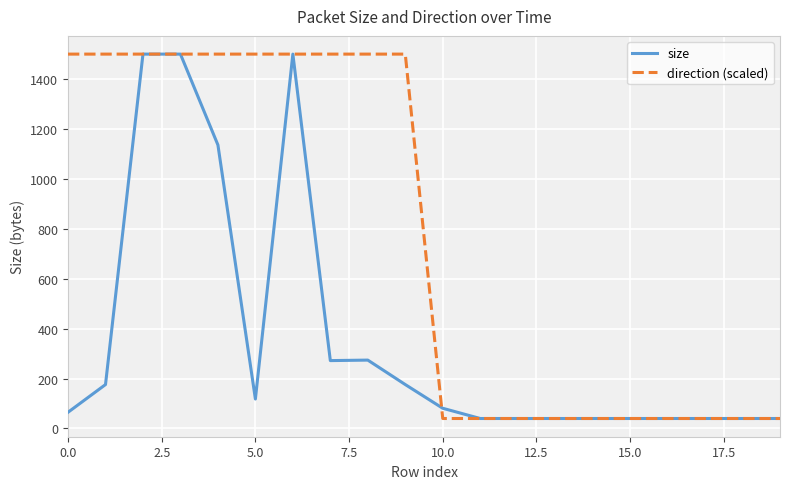

What are all the series names shown in the legend?

size, direction (scaled)